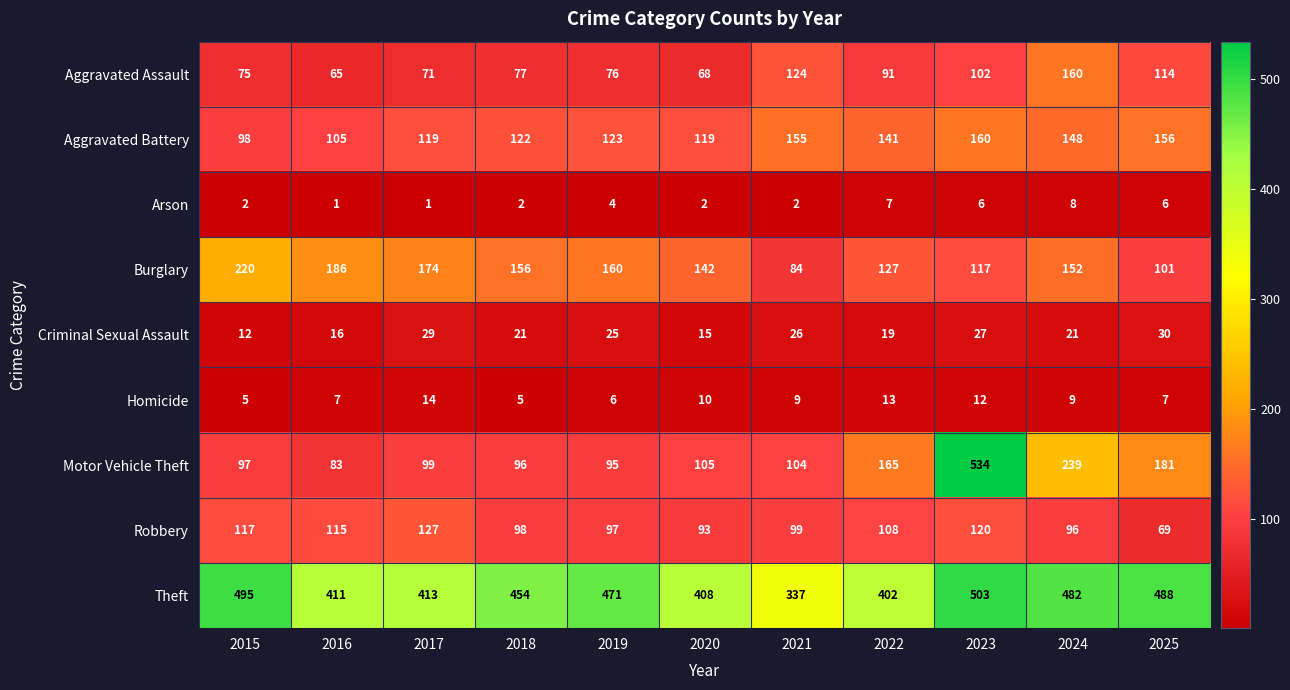

The Arson series shows 1 at 2016. True or false?

True